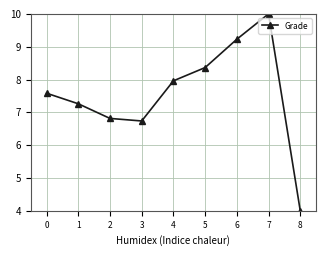

What is the difference between the second highest and minimum values?

5.2